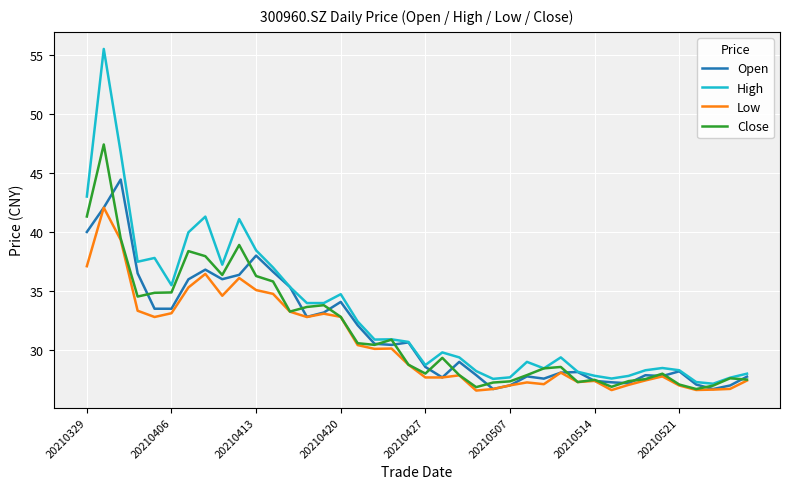

Which series has the largest range (max minus min)?

High